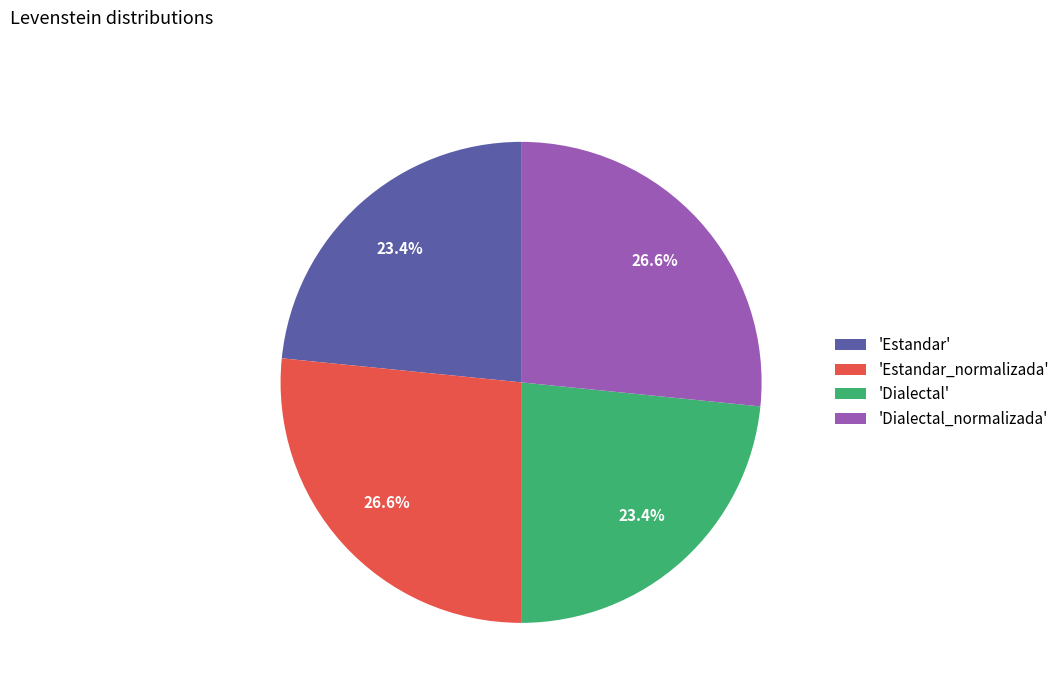

How much of the chart is everything except 'Estandar_normalizada'?

73.4%